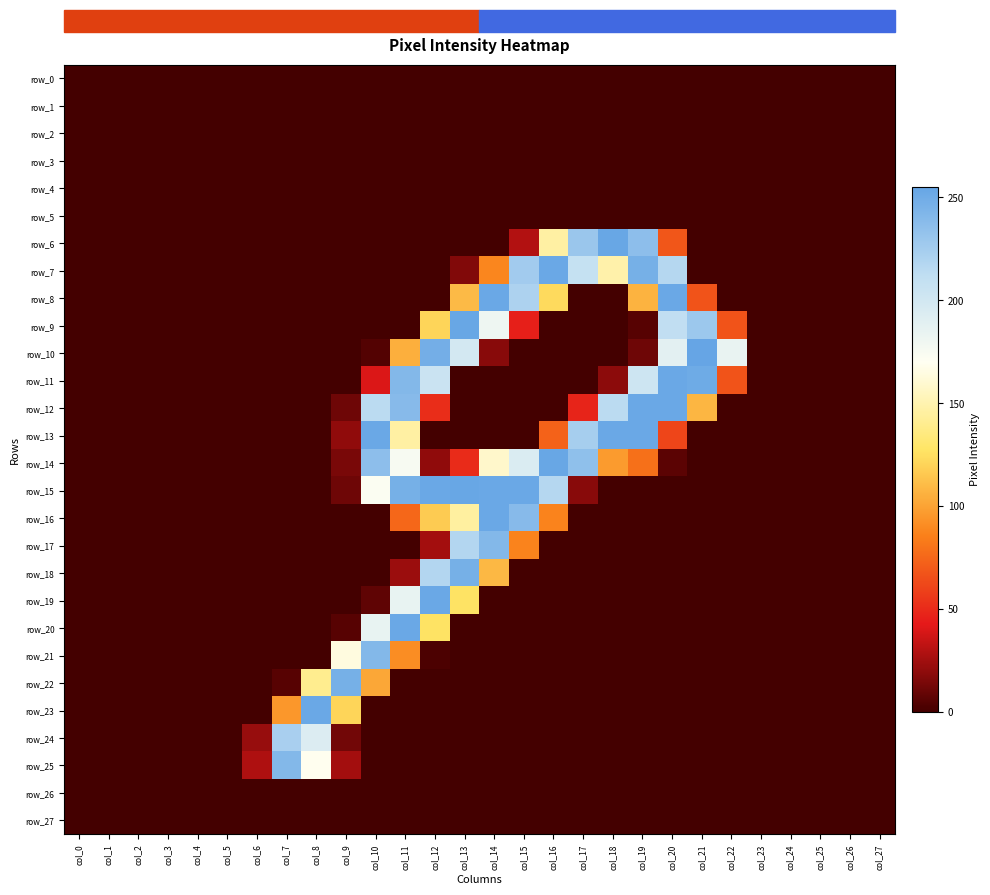

Which label corresponds to the largest value in the chart?

col_21